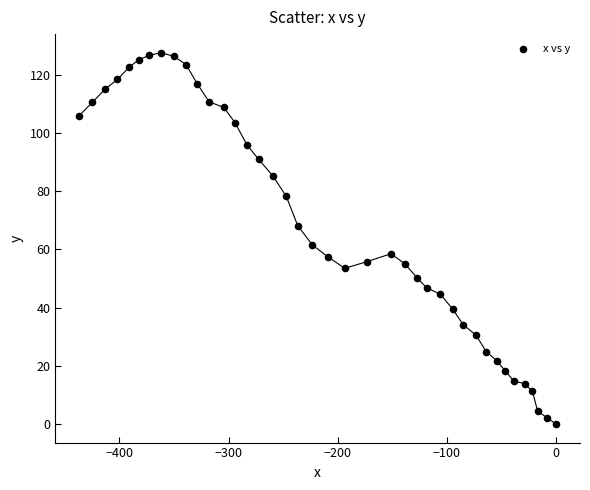

What Y value in the scatter plot is closest to 63?

61.5